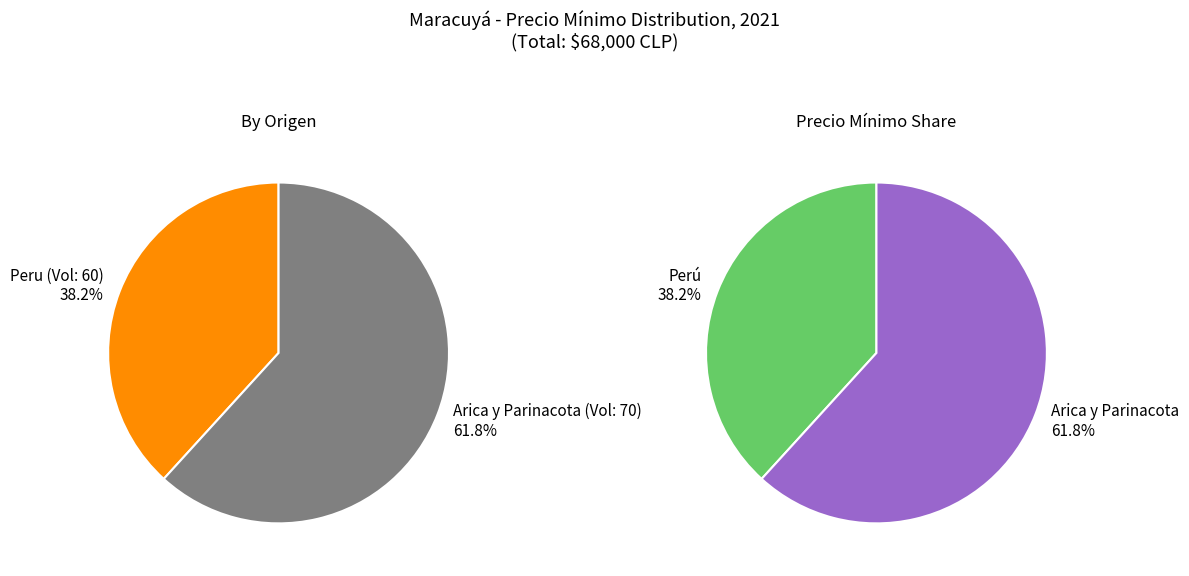

What is the largest slice in the pie chart?

70